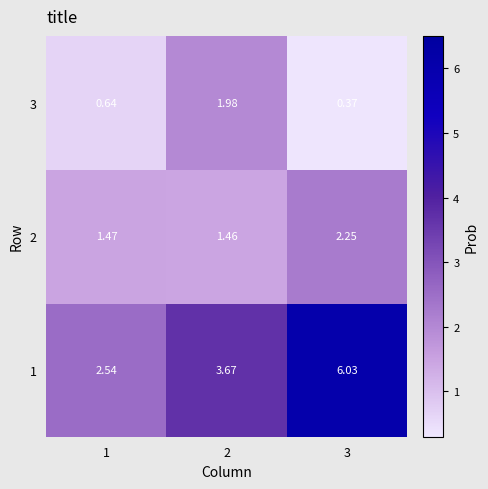

What is the spread (max minus min) of values at 1?

1.9